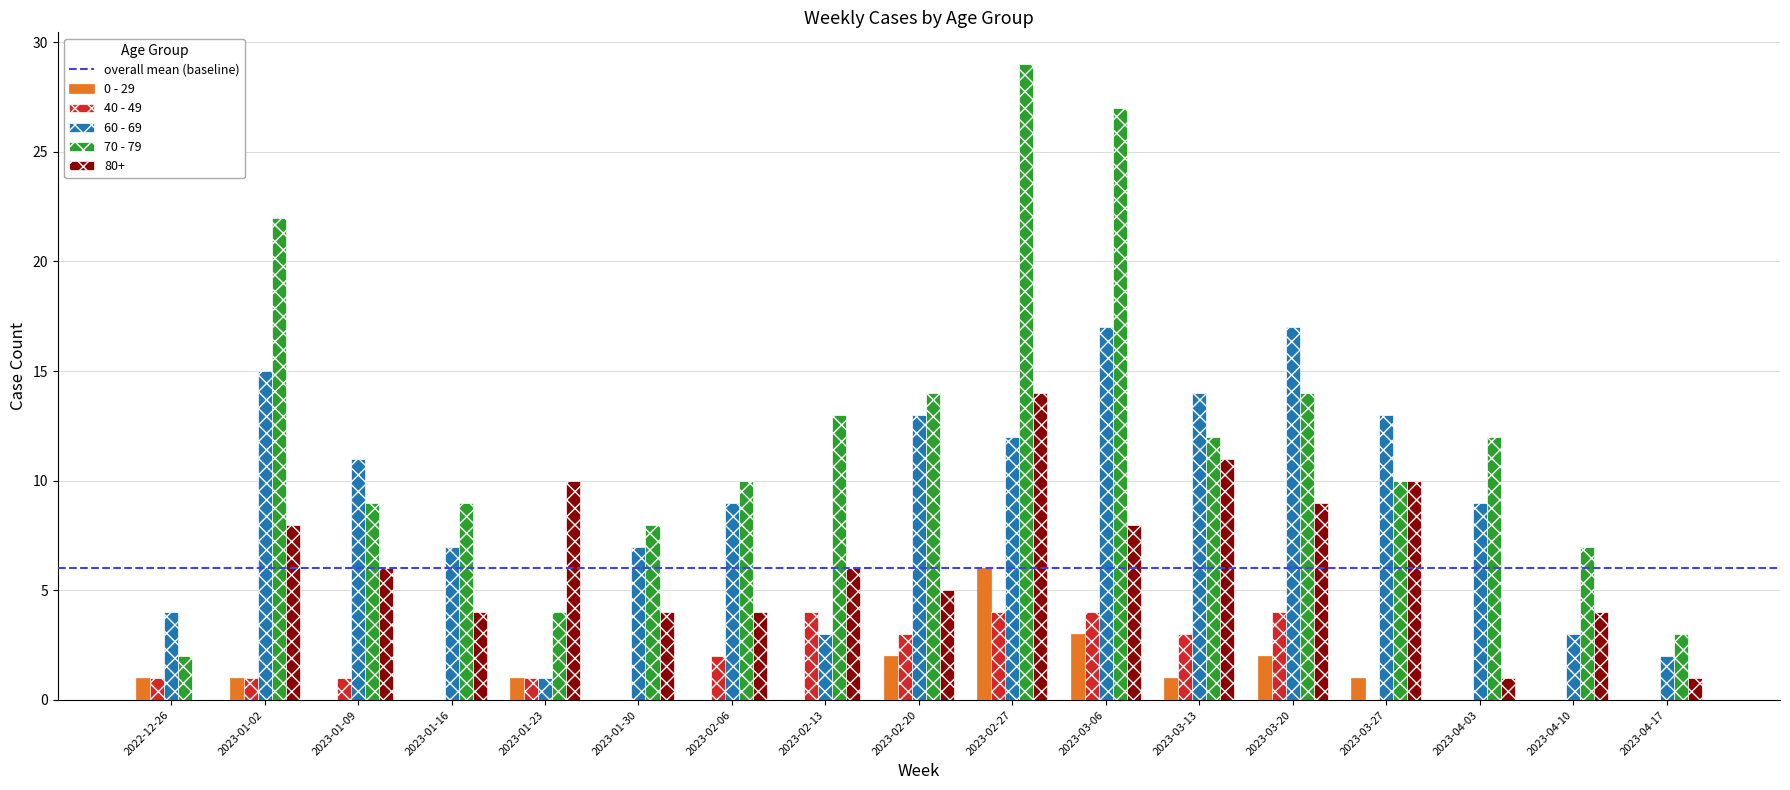

The value of 80+ at 2023-02-27 is 14. True or false?

True